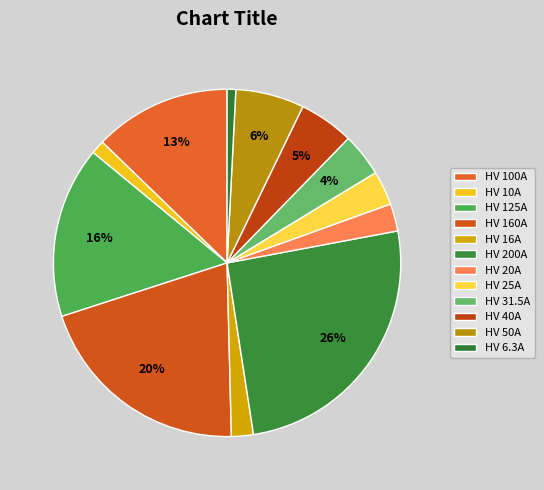

Which slice is the smallest?

HV 6.3A